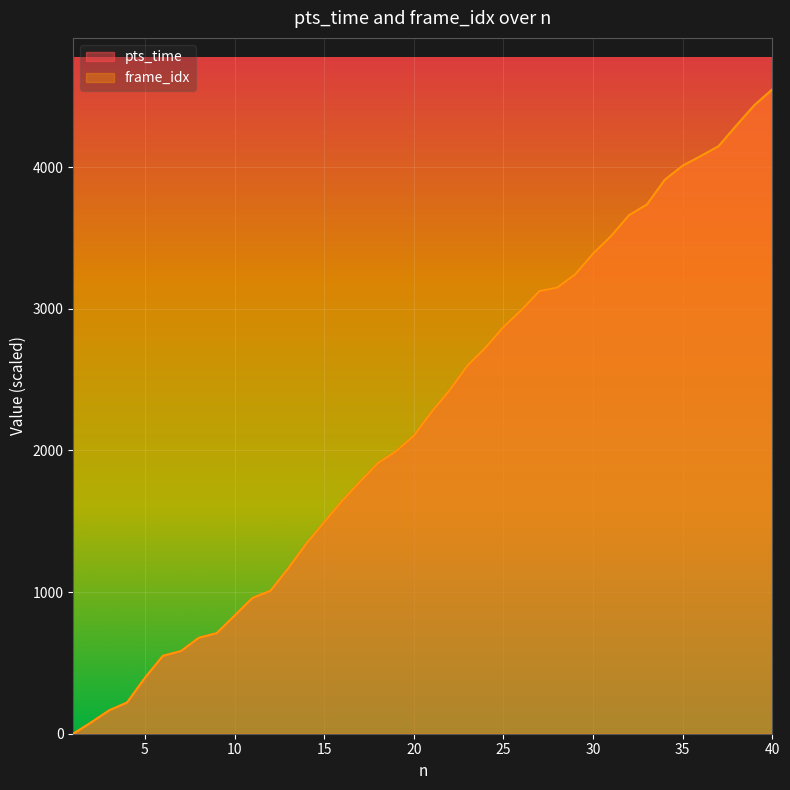

The value of pts_time at 31 is 1338.3. True or false?

False